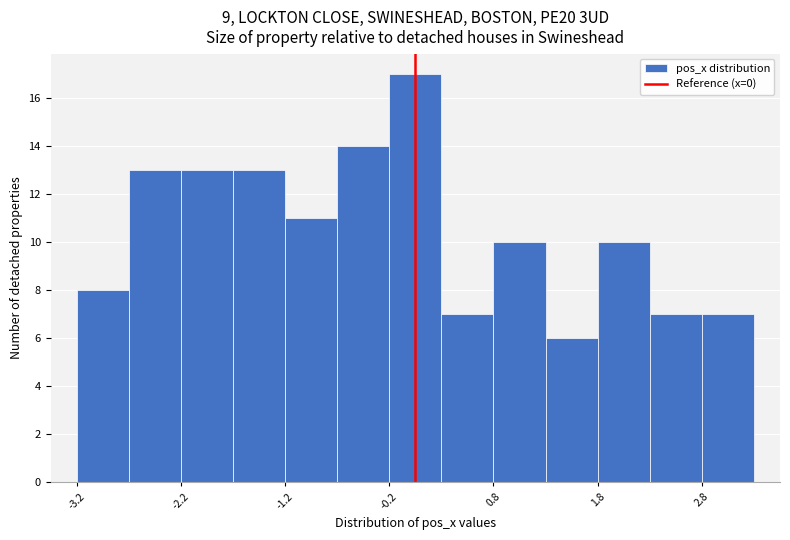

Over which range of the x-axis is the bar tallest?

-0.25 to 0.25